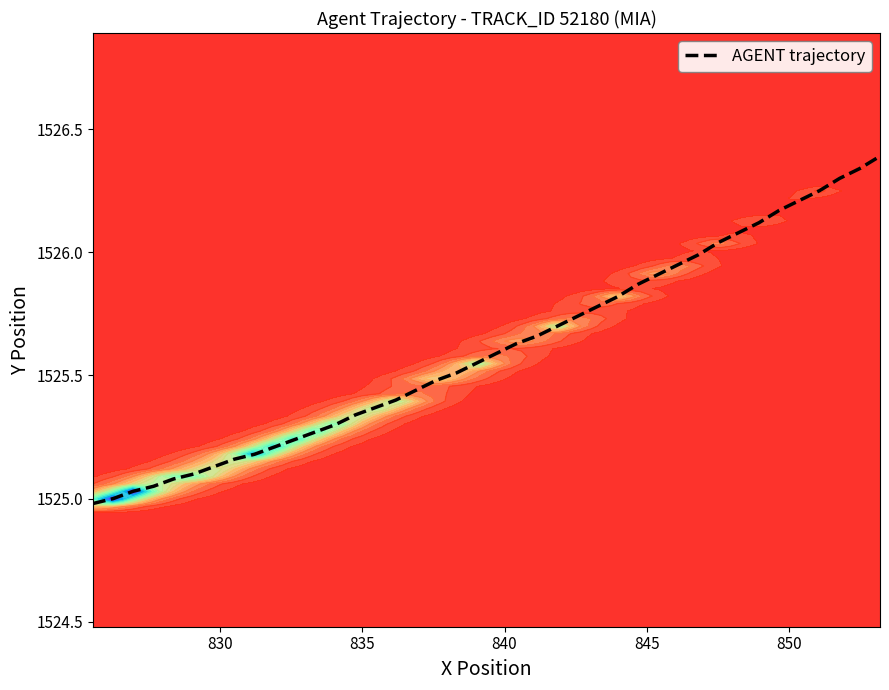

What is the highest value of the AGENT trajectory series?

1526.4